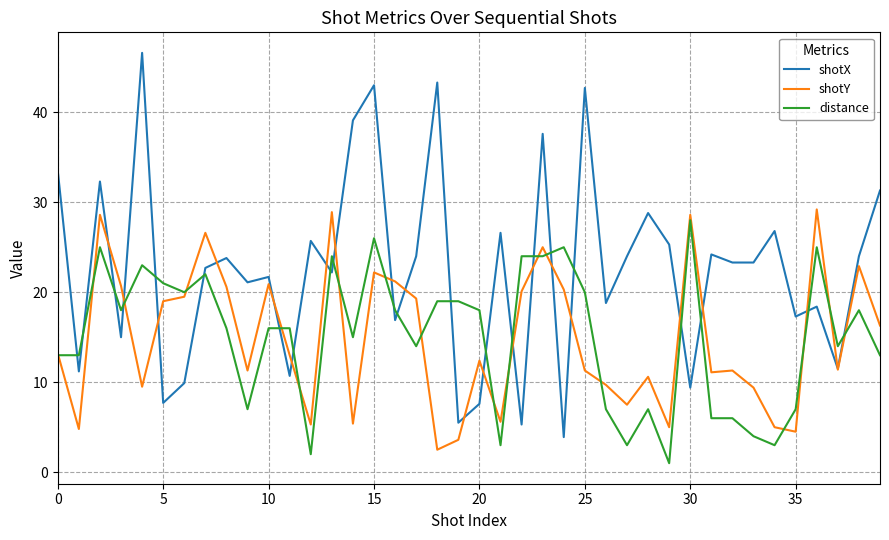

What is the greatest value displayed?

46.6